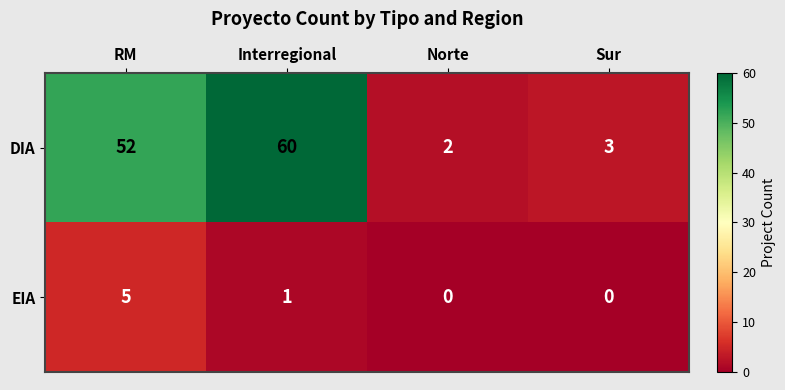

Rank the series by their average value, from highest to lowest.

DIA, EIA